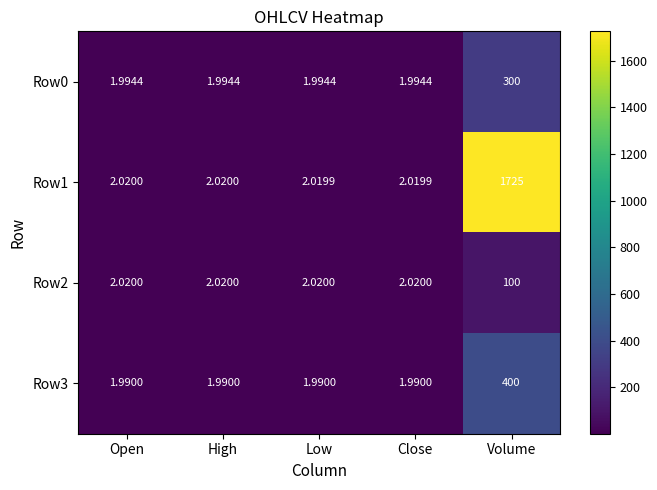

At which category is the sum across all series the highest?

Volume